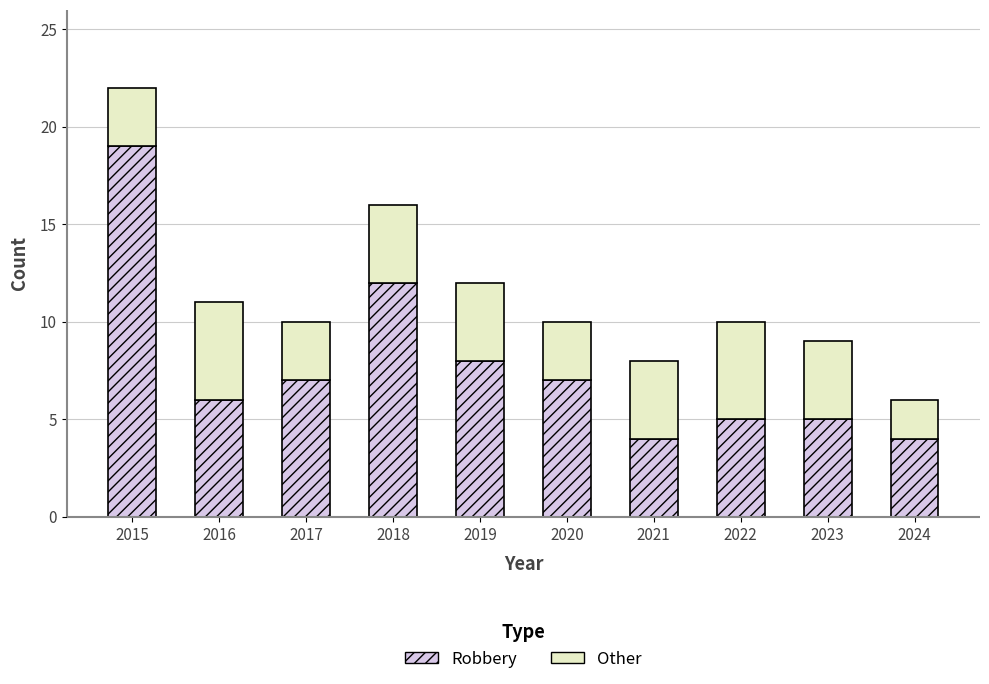

What is the minimum value for Robbery?

4